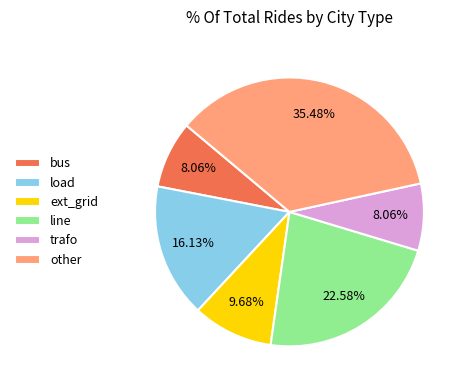

What is the largest slice in the pie chart?

other